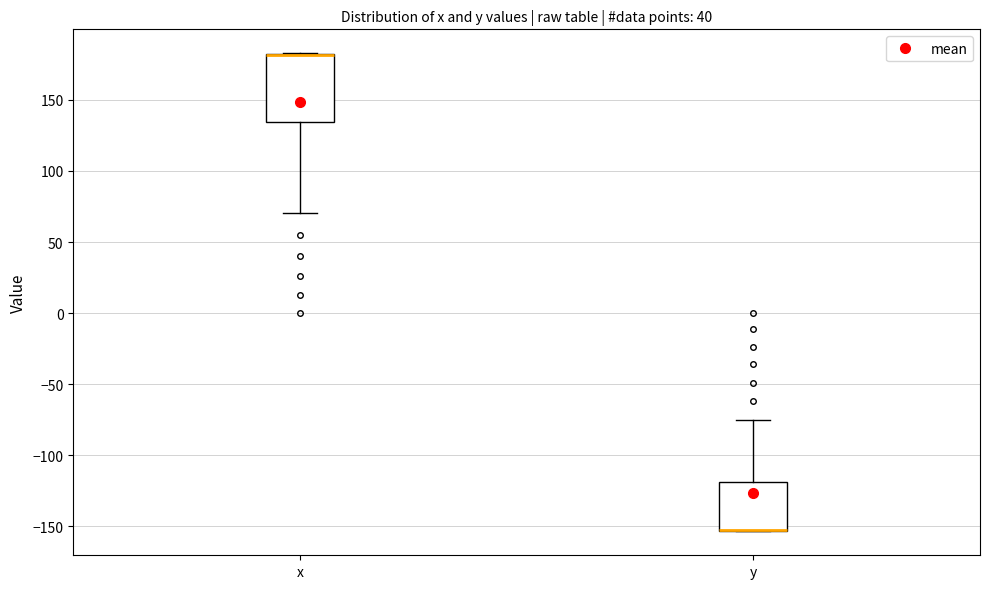

Where is the upper edge of the box for x on the y-axis? The values are not printed on the chart, so give them approximately, as read against the axis.

180